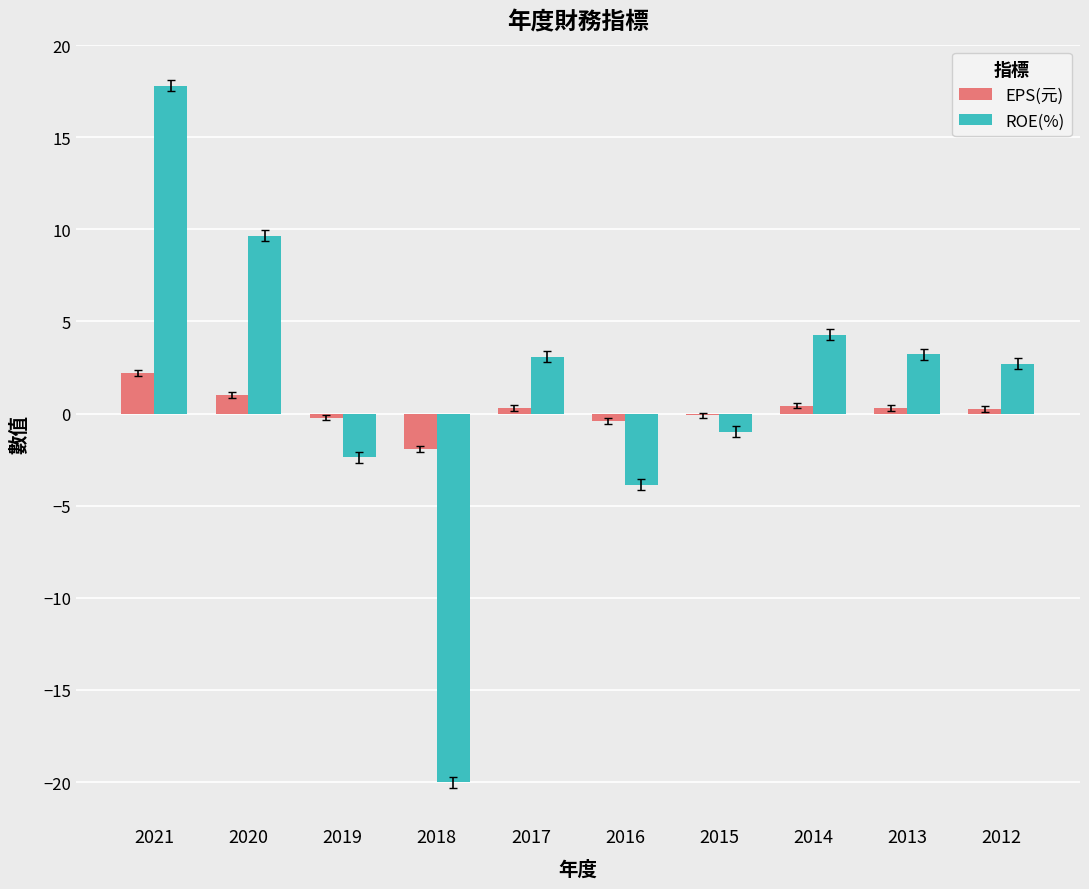

What is the maximum value shown in the chart?

17.8